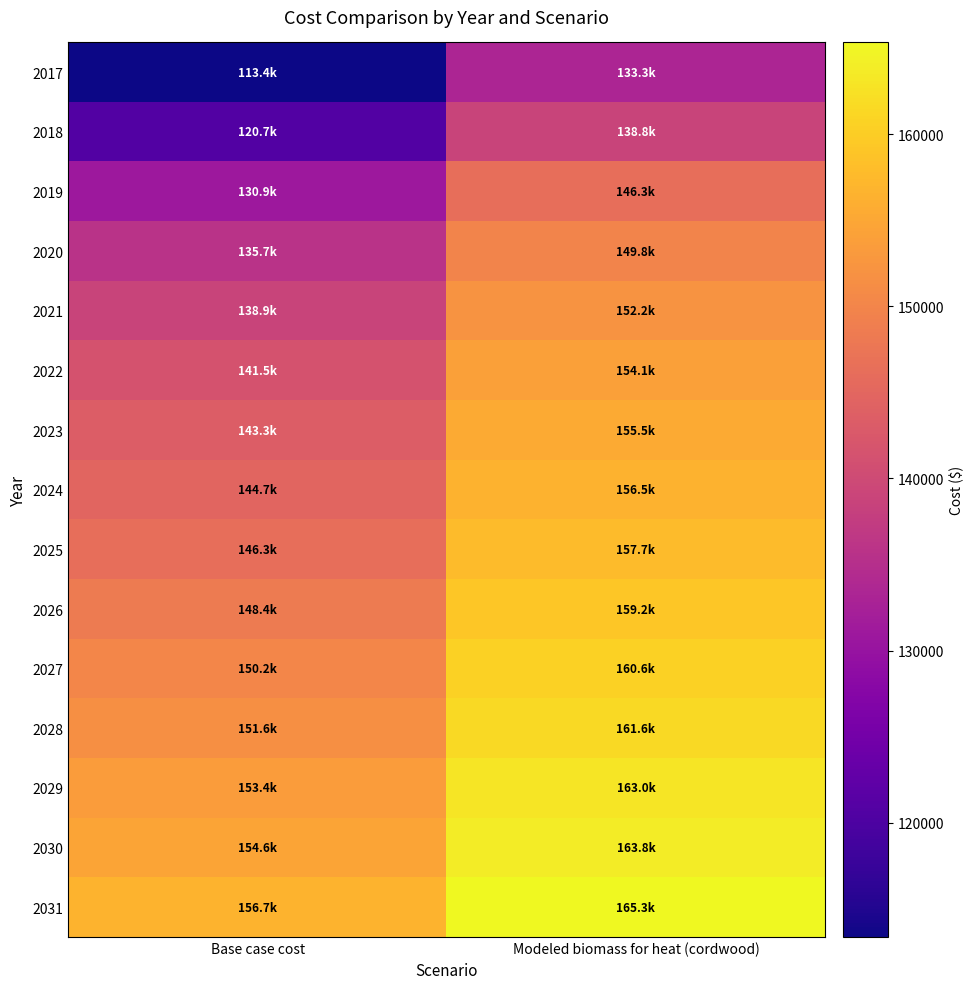

At how many categories does at least one series exceed 135603?

2